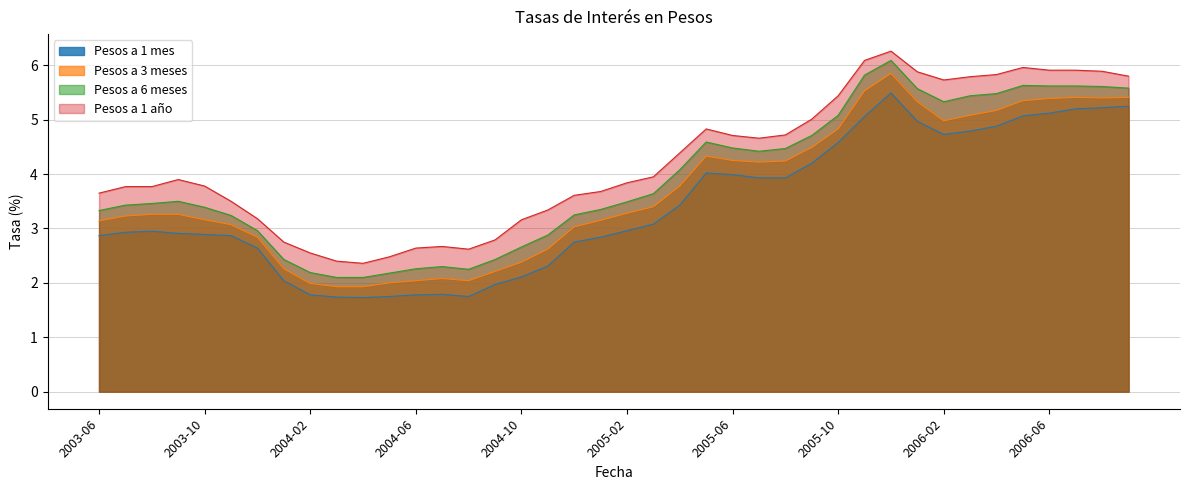

How many interior local valleys does the Pesos a 6 meses series have?

3